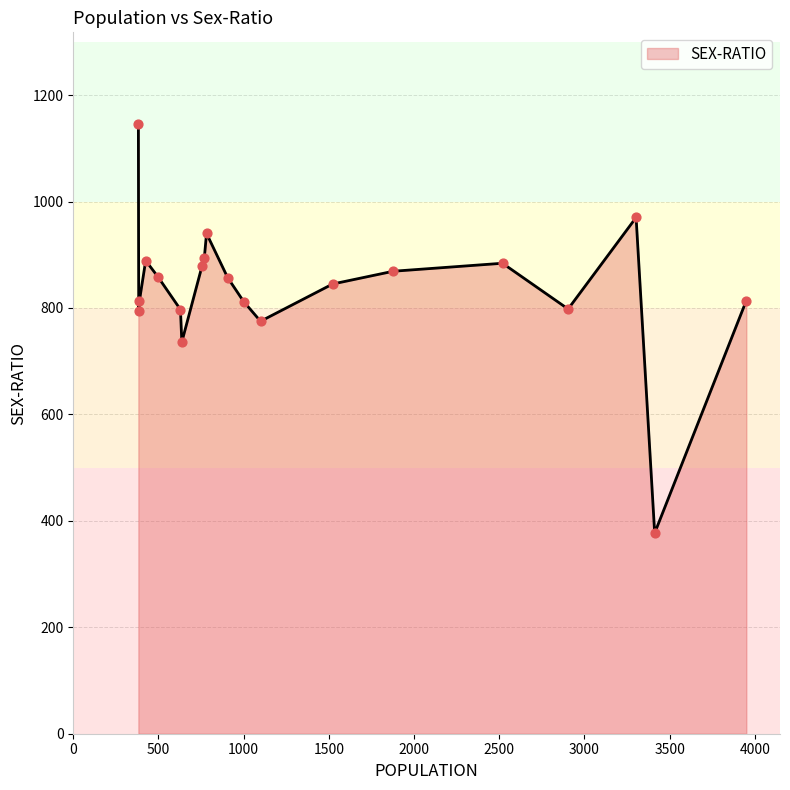

What is the minimum value shown in the chart?

377